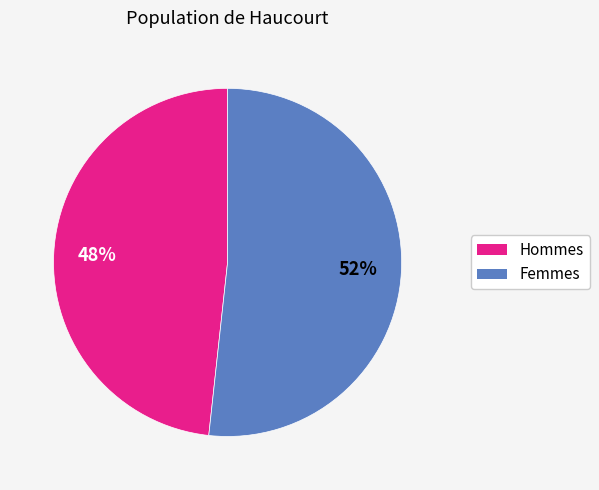

Count the number of slices in the pie.

2